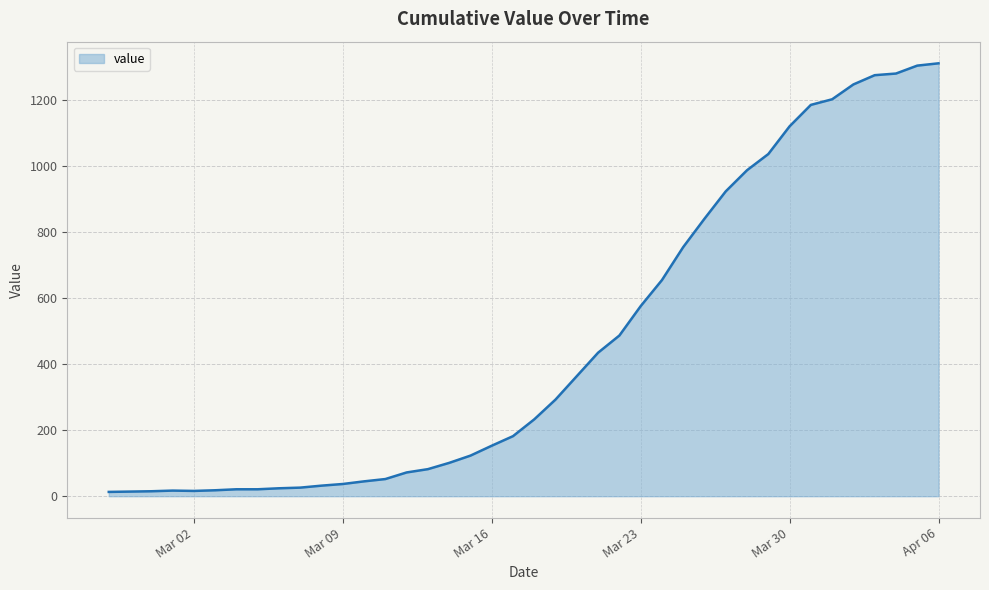

What is the maximum value shown in the chart?

1312